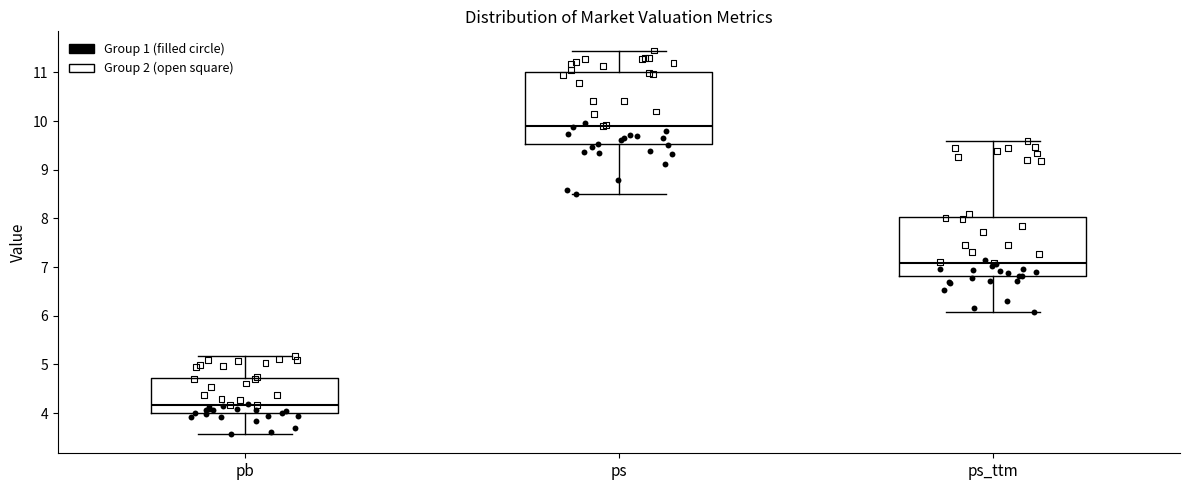

Reading left to right, read every box against the y-axis: the position of its median line, the range the box covers, and the ends of its whiskers. The values are not printed on the chart, so give them approximately, as read against the axis.

pb: median 4.2, box 4.0 to 4.7, whiskers 3.6 to 5.2
ps: median 9.9, box 9.5 to 11.0, whiskers 8.5 to 11.4
ps_ttm: median 7.1, box 6.8 to 8.0, whiskers 6.1 to 9.6